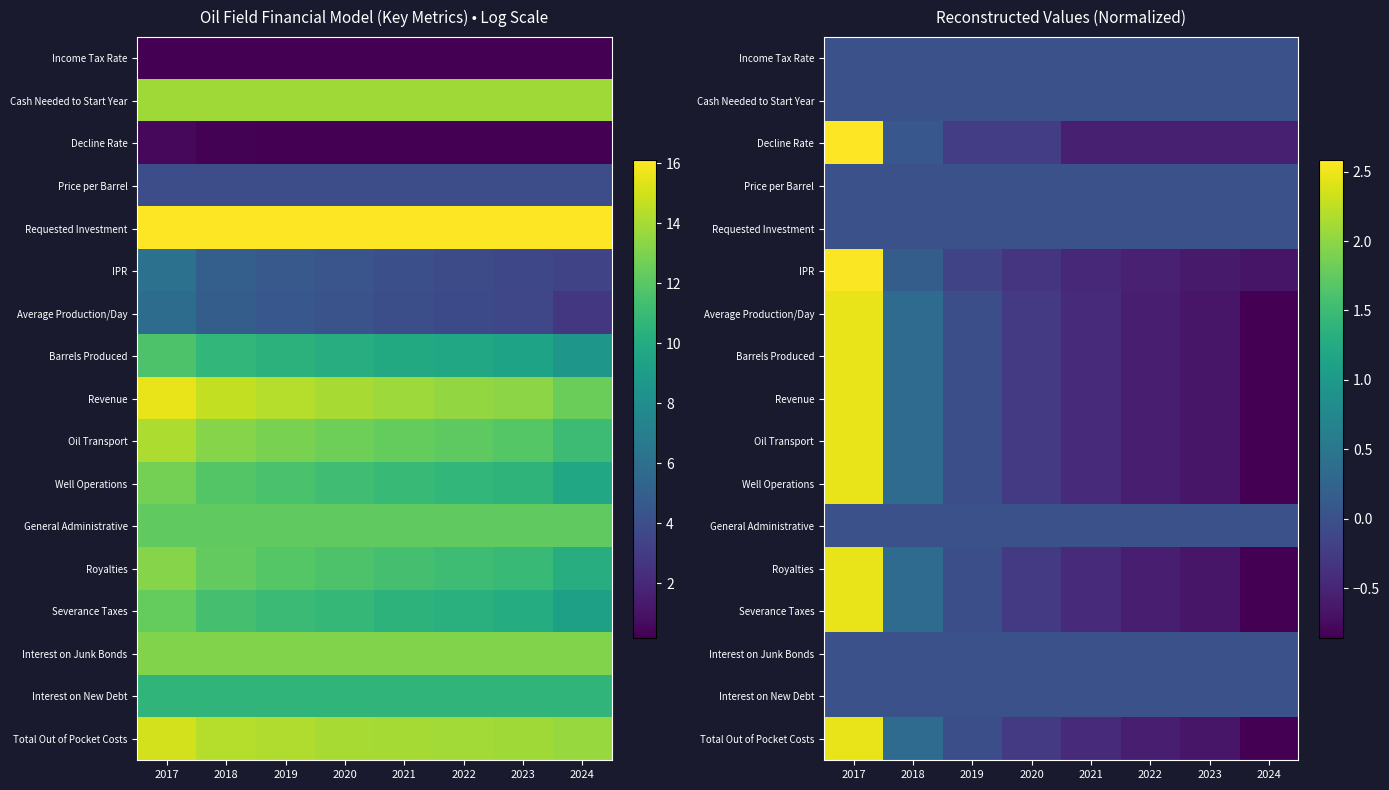

The value of Total Out of Pocket Costs at 2018 is 0.4. True or false?

True